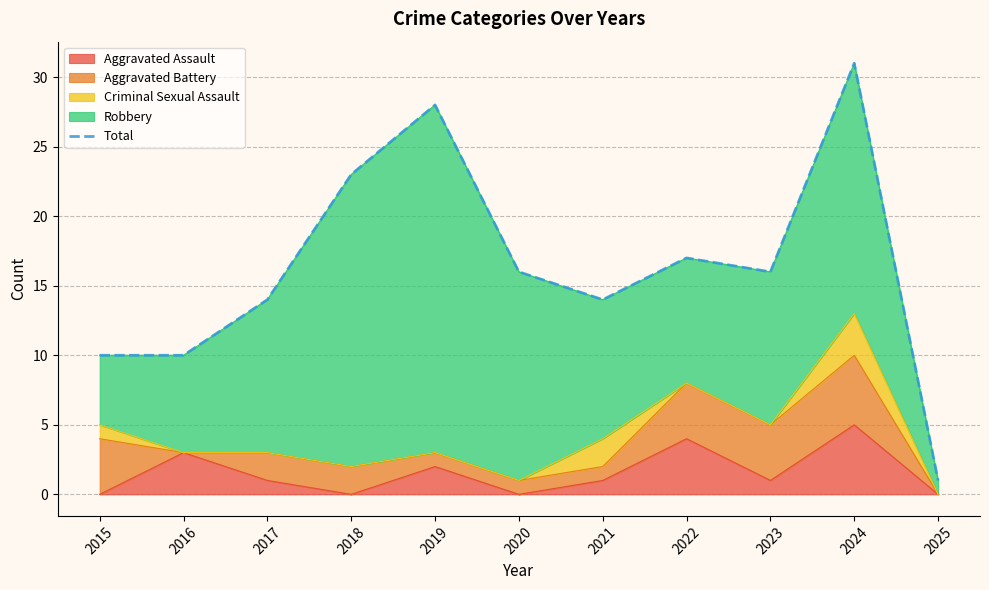

What is the change in value from 2017 to 2022?

+3